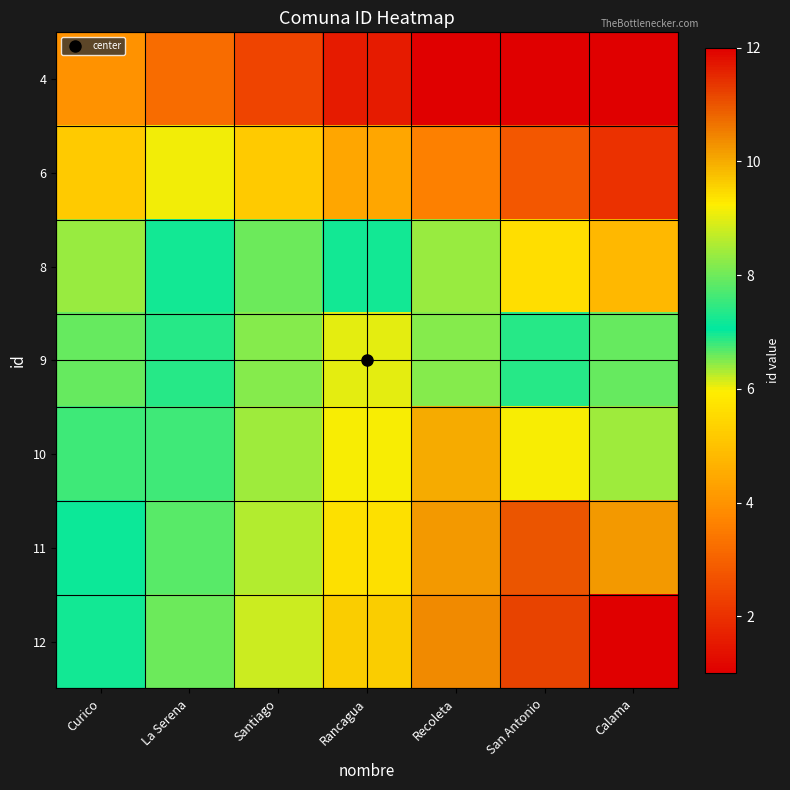

What is the spread (max minus min) of values at Curico?

3.2